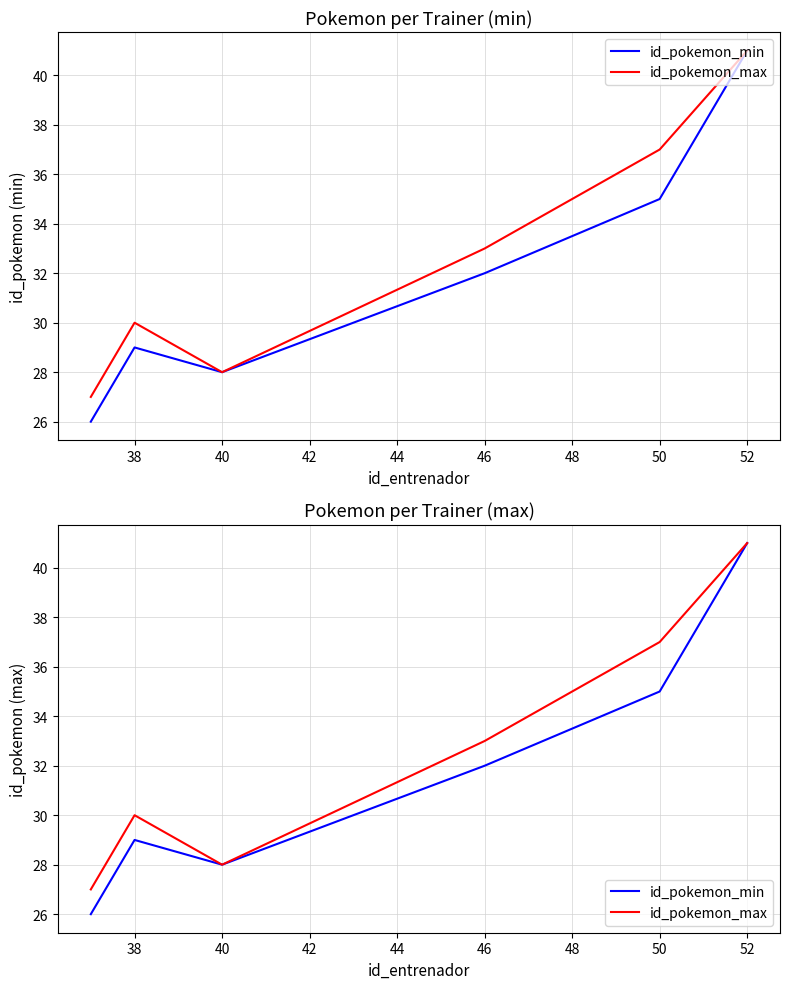

Reading left to right, extract all data points from this chart.

id_pokemon_min: 26	29	28	32	35	41
id_pokemon_max: 27	30	28	33	37	41